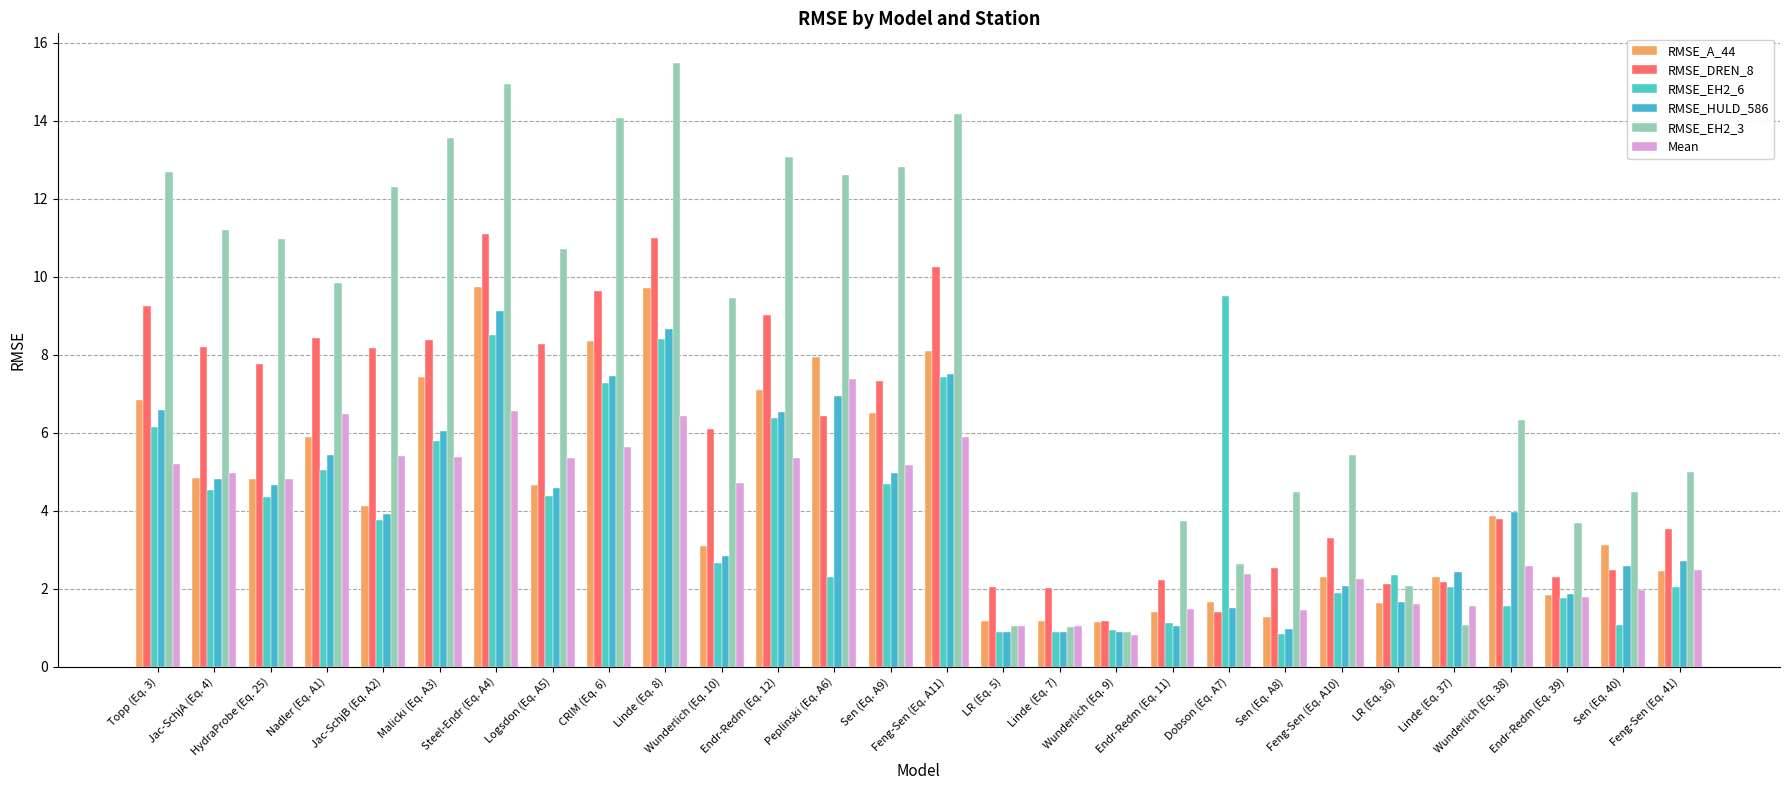

What is the total value across all series at Nadler (Eq. A1)?

41.1